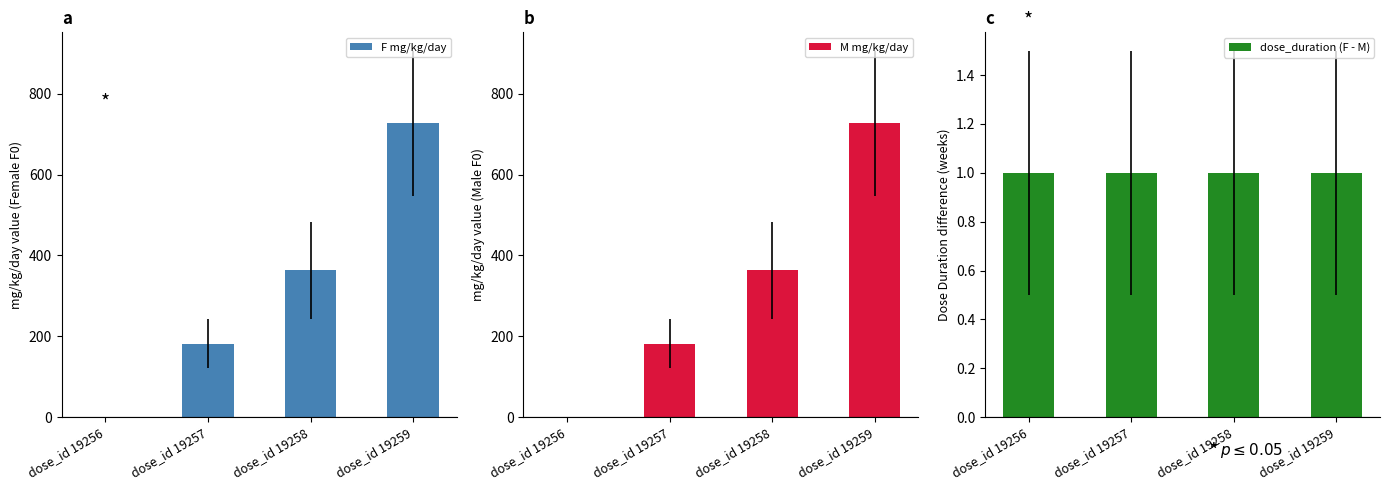

How many series are shown in this chart?

3